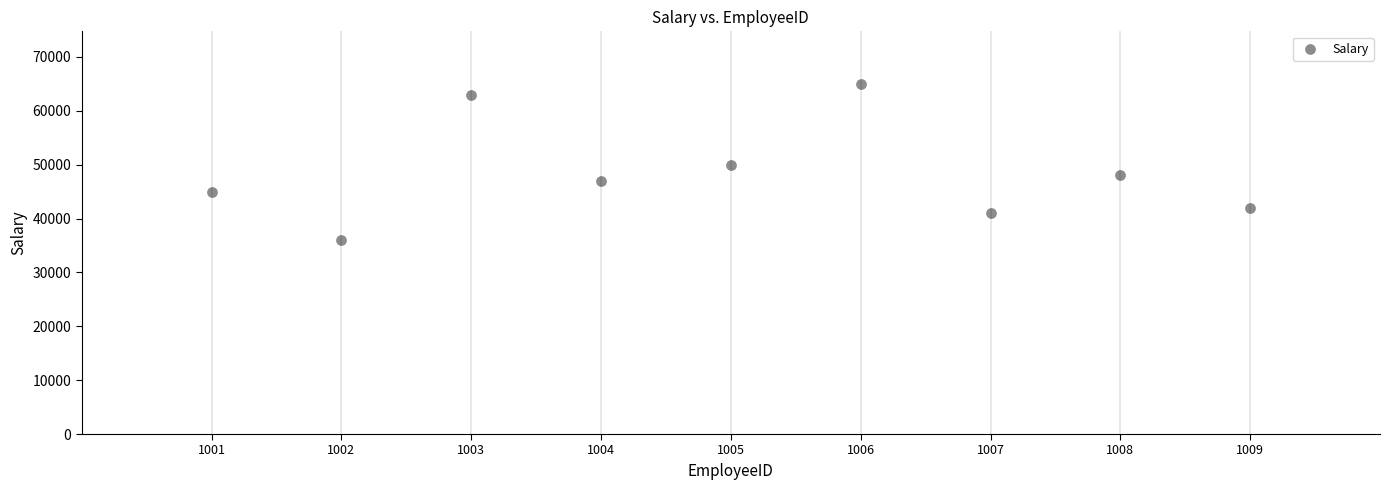

What is the average X value?

1005